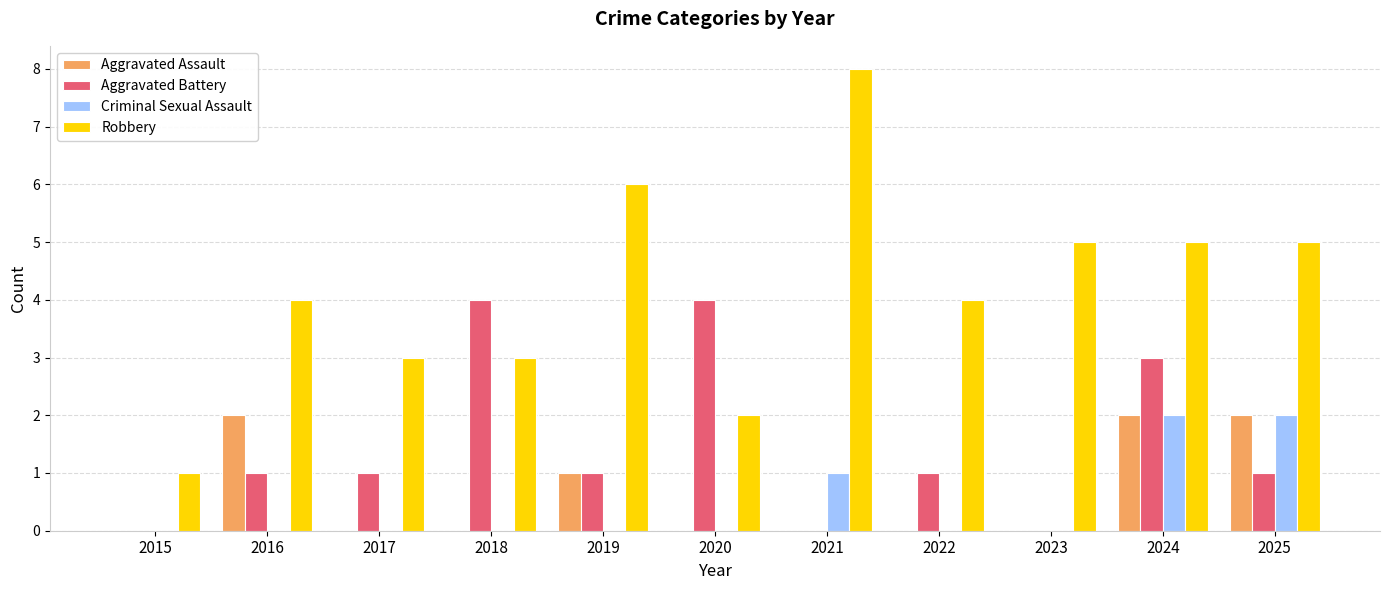

Which series has the largest total across all categories?

Robbery